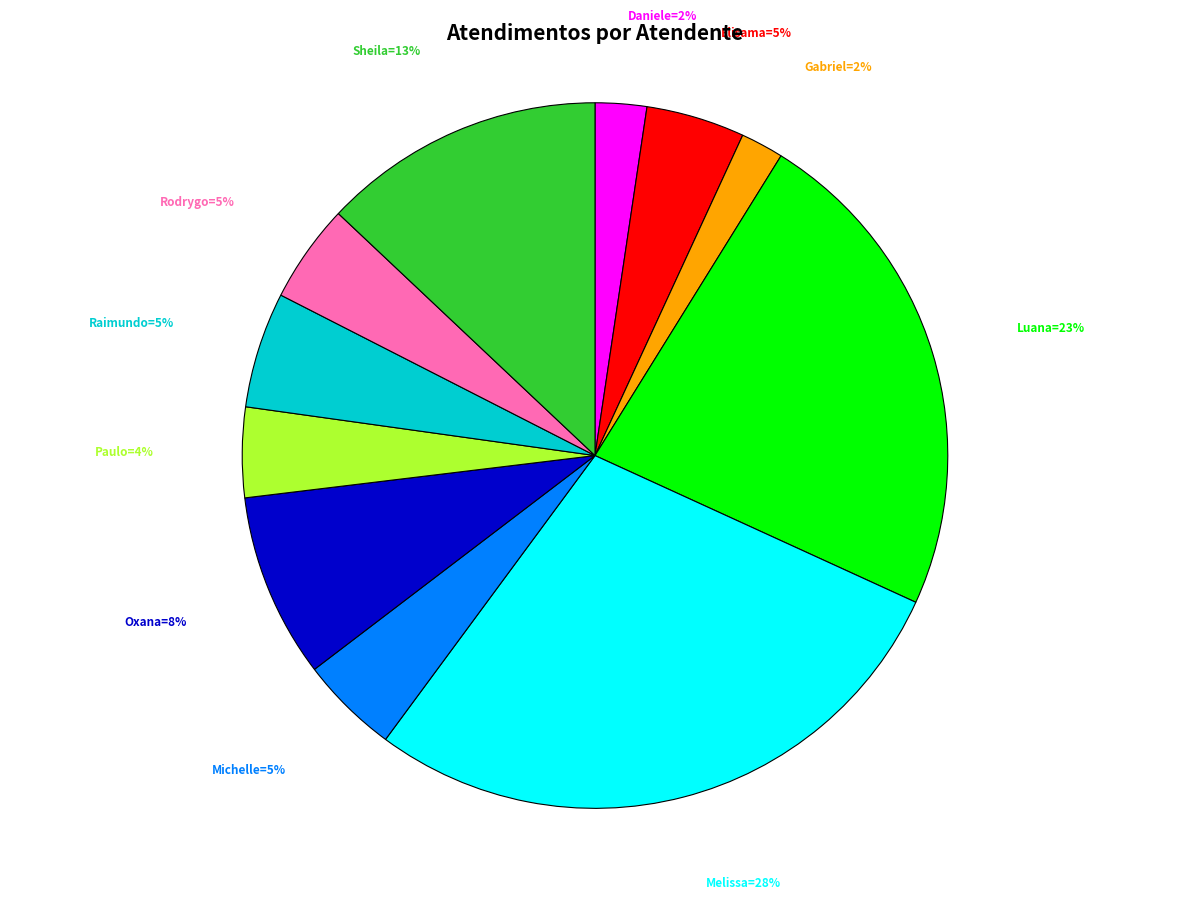

To the nearest percent, what is the average slice percentage?

9%